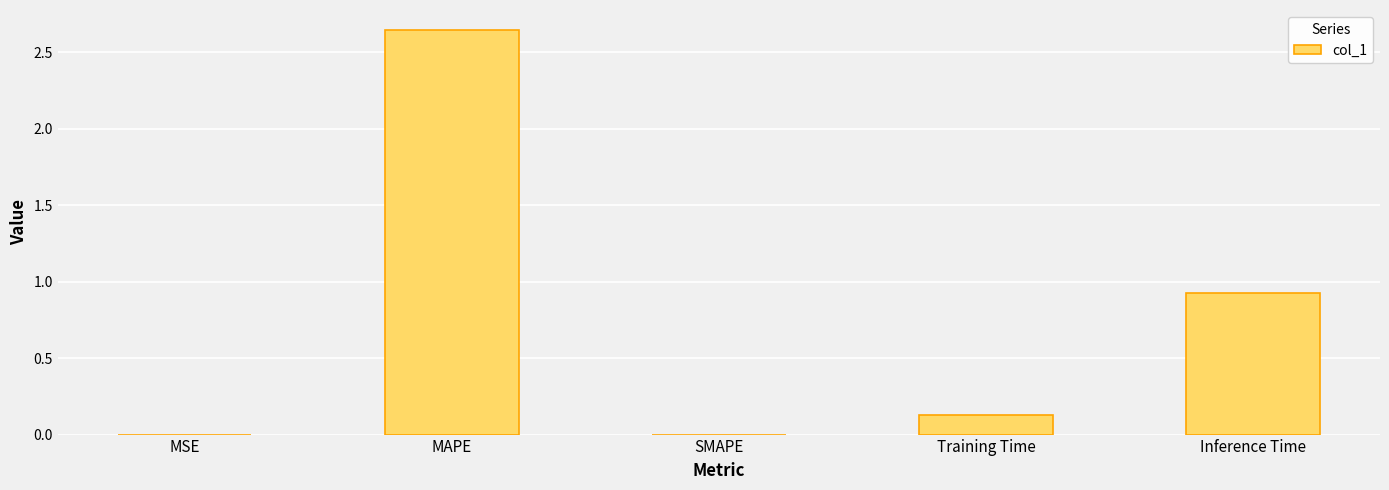

What is the change in value from MAPE to Training Time?

-2.5